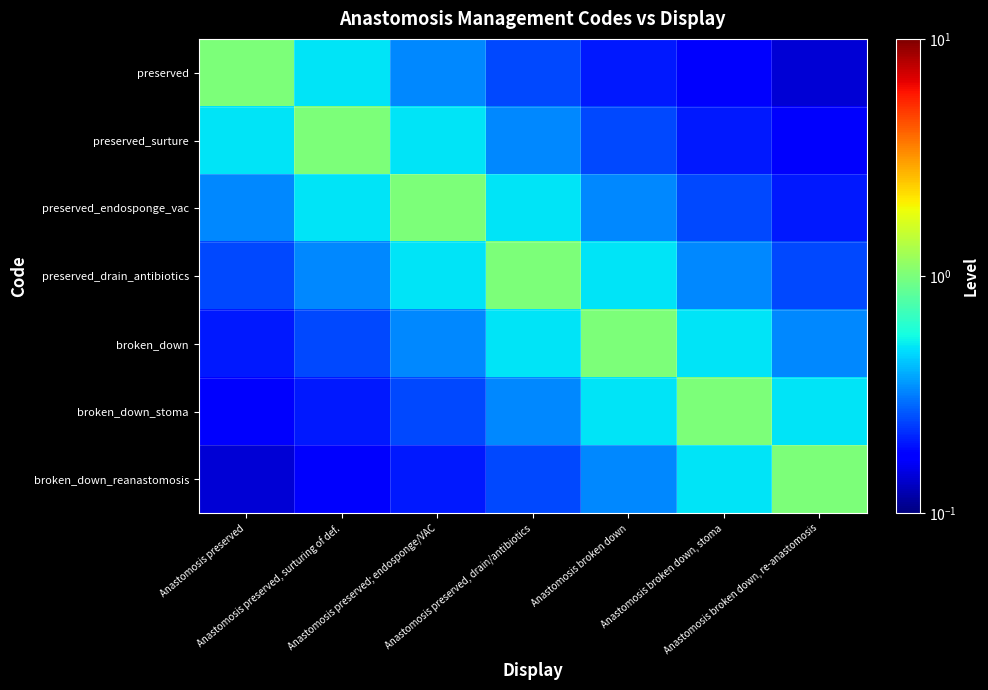

What is the total value across all series at Anastomosis preserved, surturing of def.?

3.0